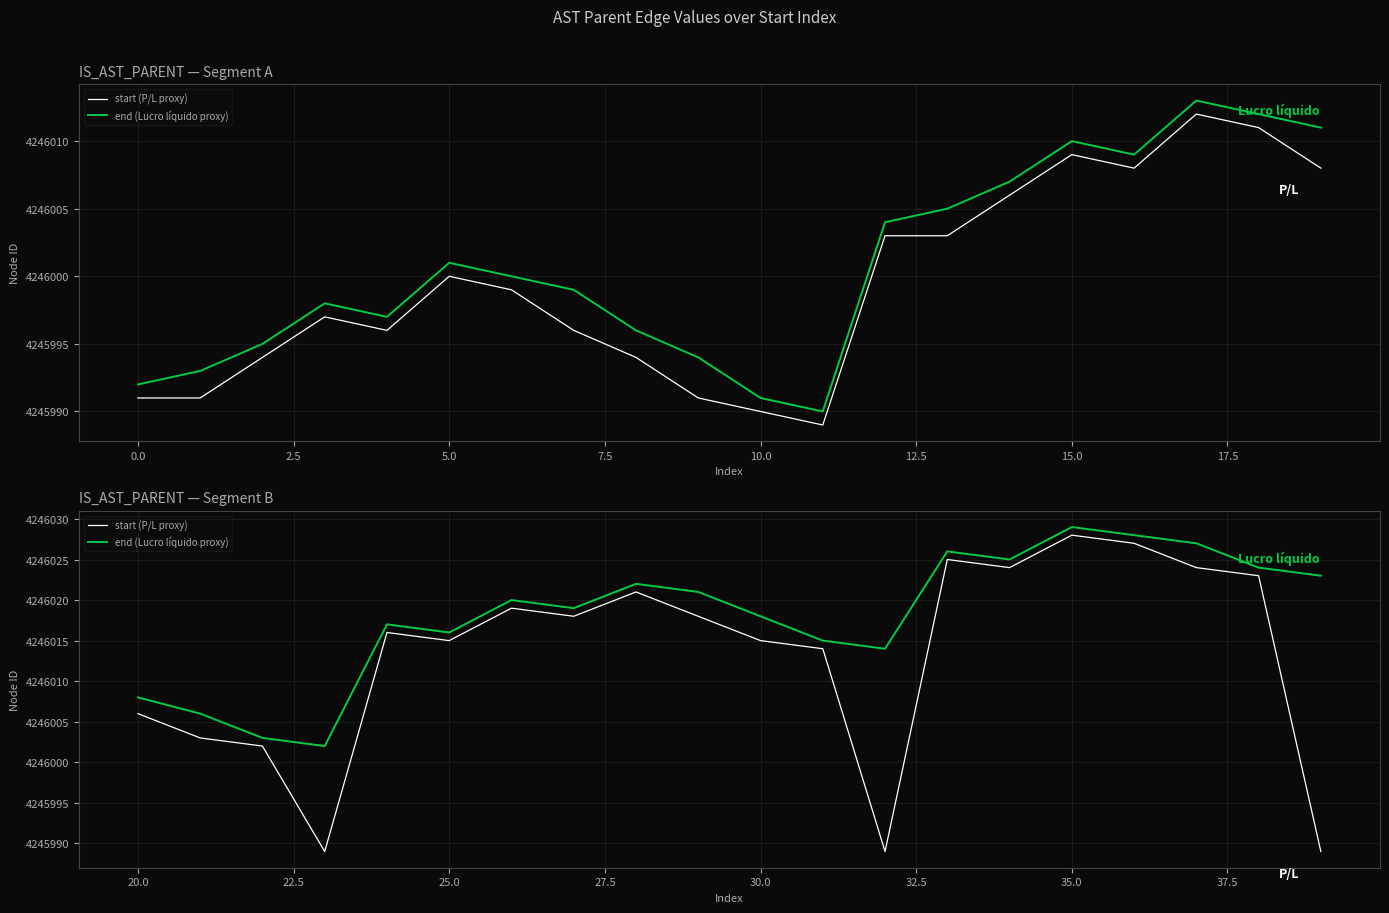

True or false: end (Lucro líquido proxy) and start (P/L proxy) cross at least once.

False